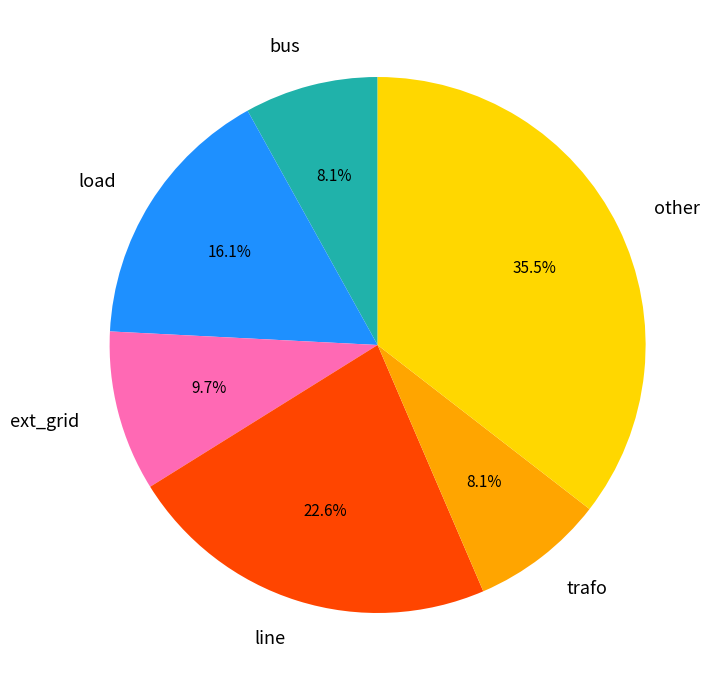

Is there a majority slice in this chart?

No